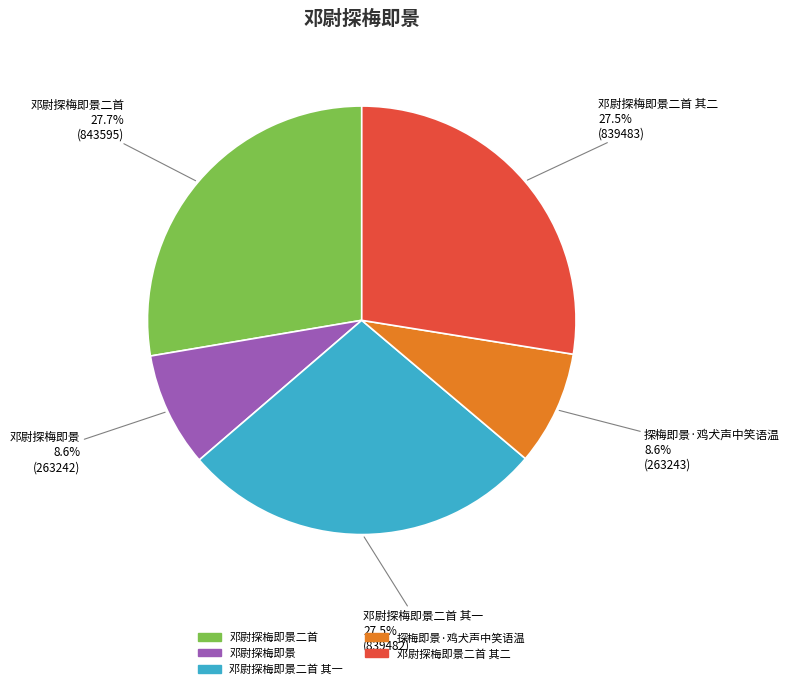

Does 邓尉探梅即景二首 其一 account for over 50% of the chart?

No